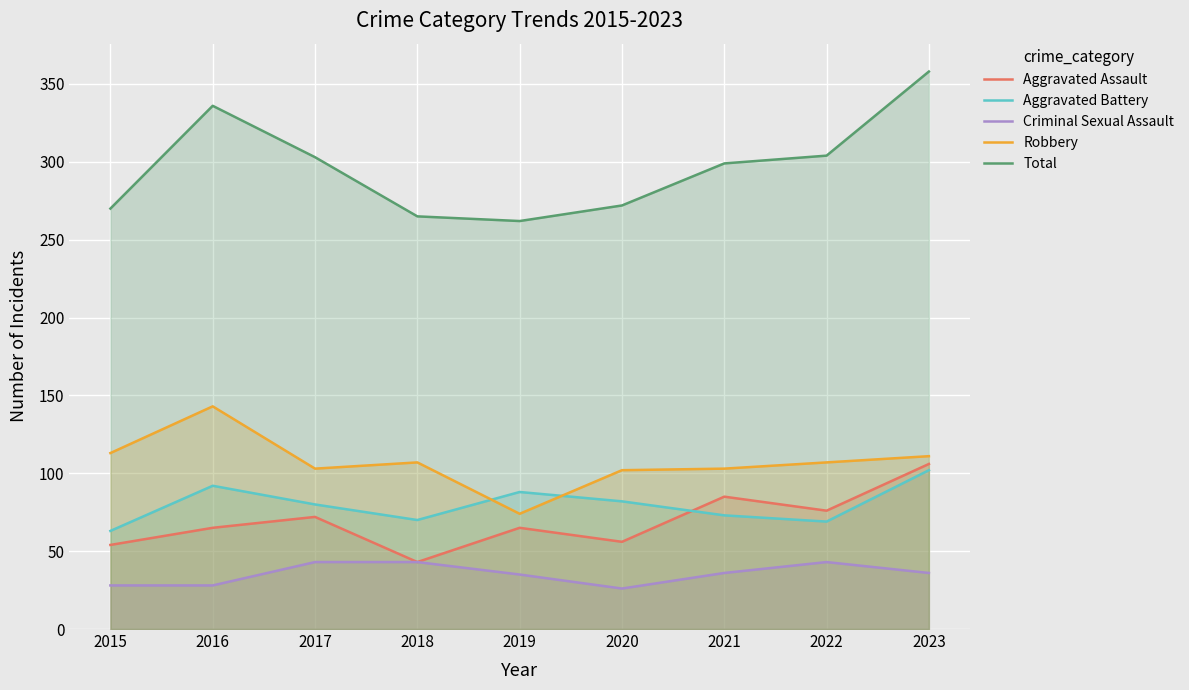

What are all the series names shown in the legend?

Aggravated Assault, Aggravated Battery, Criminal Sexual Assault, Robbery, Total